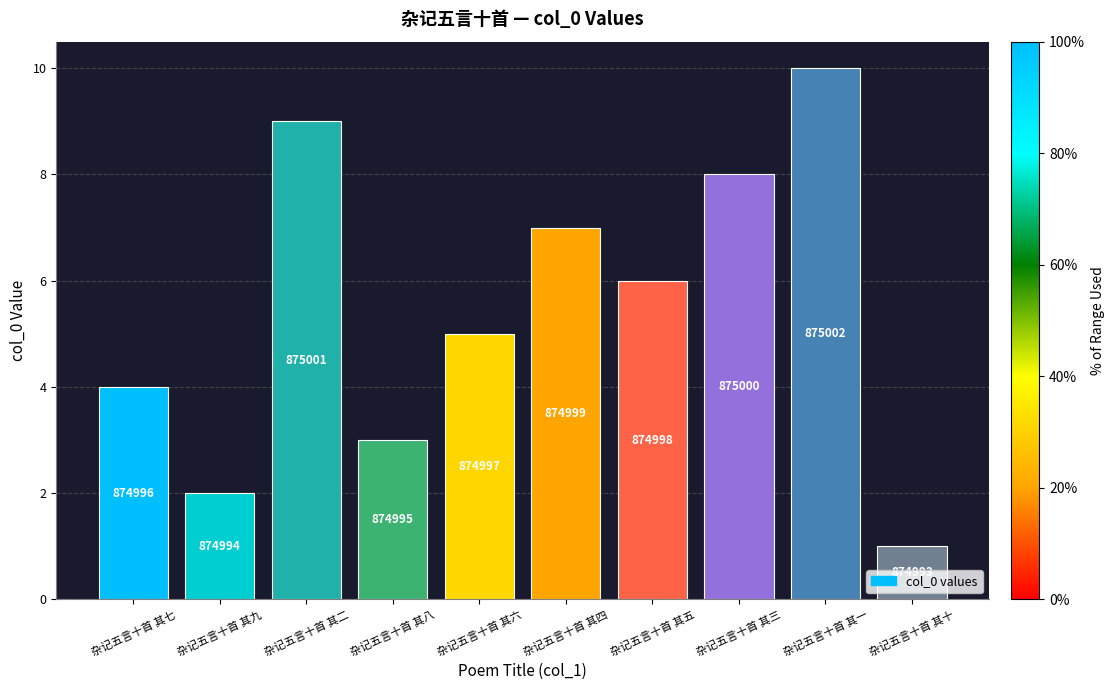

What is the sum of all values?

55